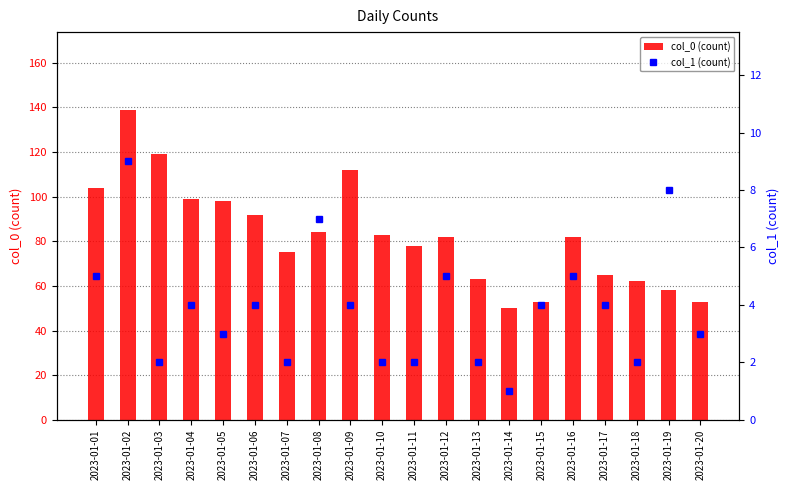

What is the value of the col_0 (count) bar at the 10th from the left?

83